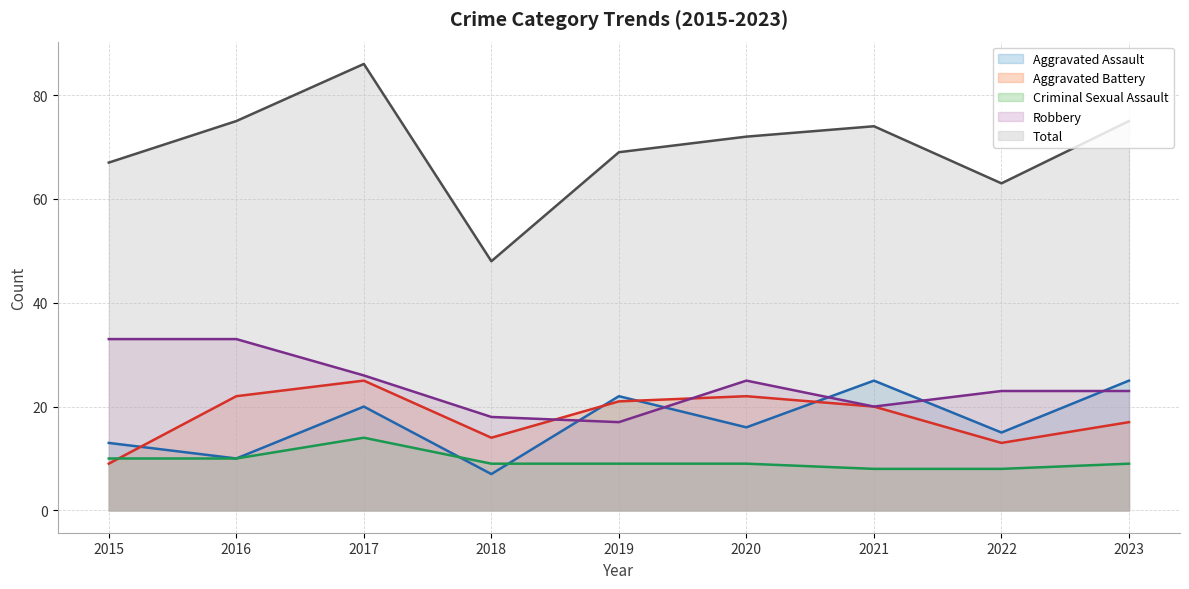

After their last crossing, which series has the higher values: Criminal Sexual Assault or Aggravated Assault?

Aggravated Assault